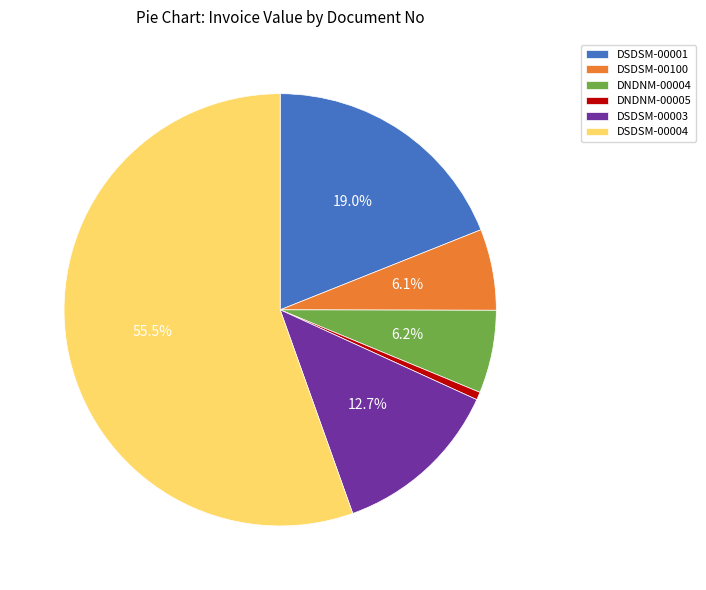

To the nearest percent, what is the combined percentage of DSDSM-00100 and DSDSM-00004?

62%